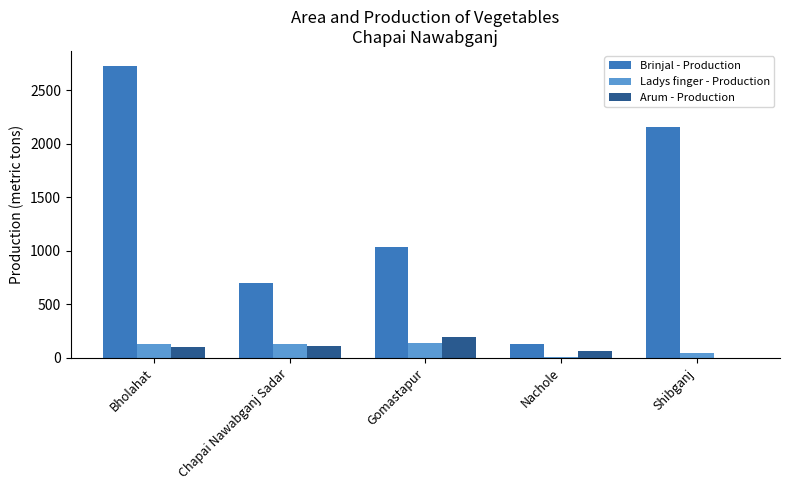

What are all the series names shown in the legend?

Brinjal - Production, Ladys finger - Production, Arum - Production